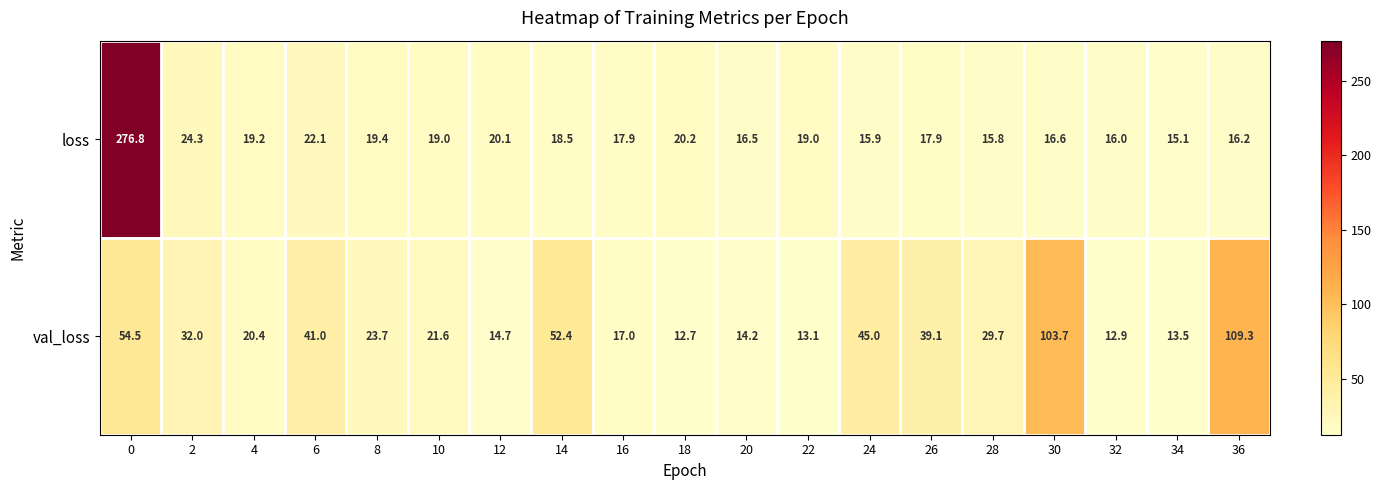

At 28, list the series in order from largest to smallest.

val_loss, loss